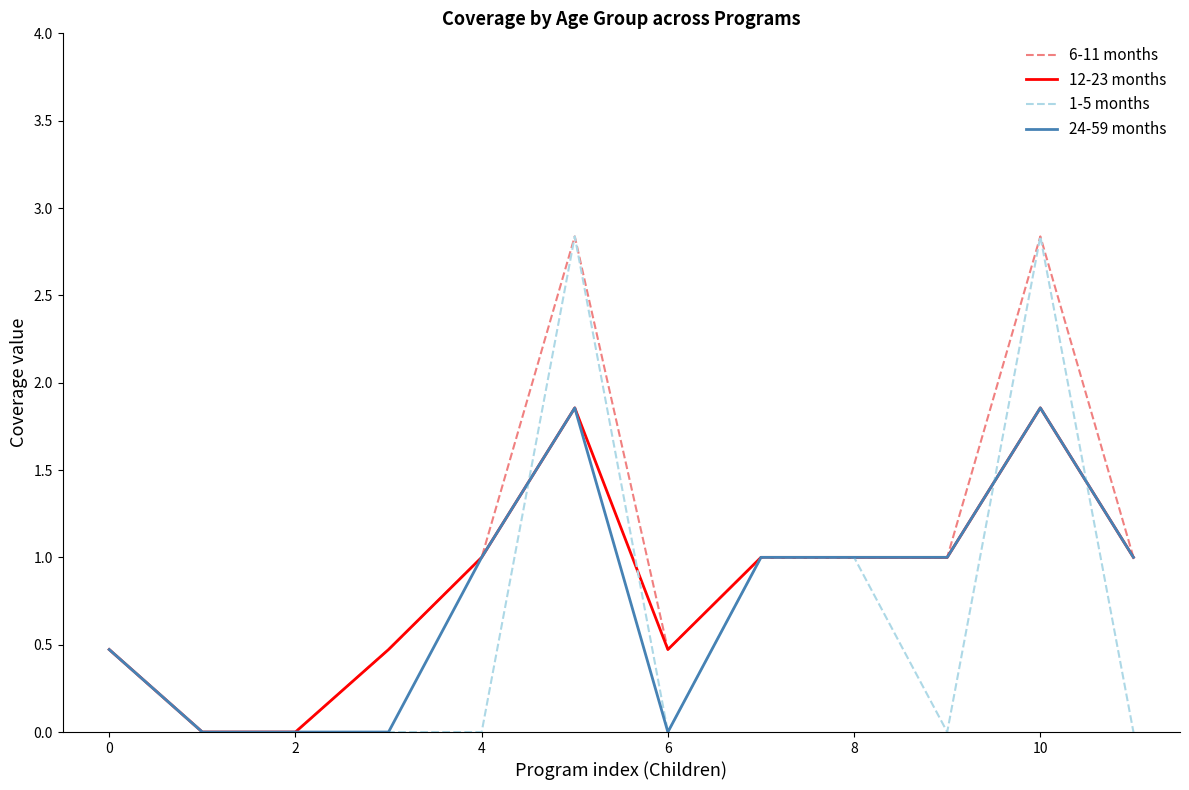

List the series in order of their overall mean, lowest first.

1-5 months, 24-59 months, 12-23 months, 6-11 months